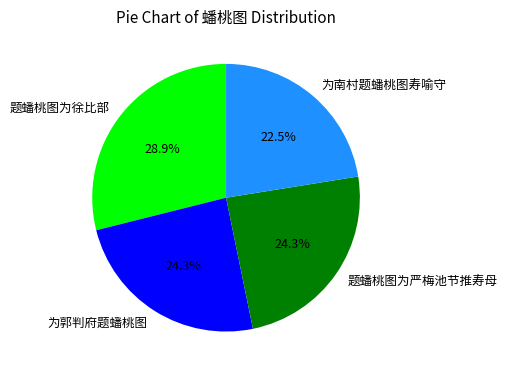

How many segments does this pie chart have?

4